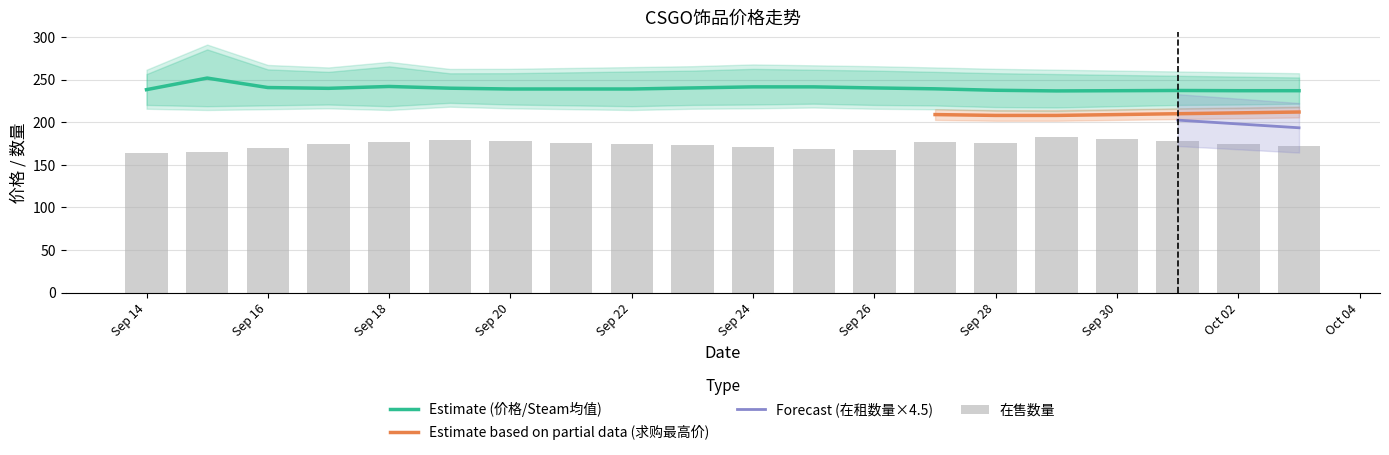

Is it true that Estimate (价格/Steam均值) equals 237.5 at Sep 28?

True